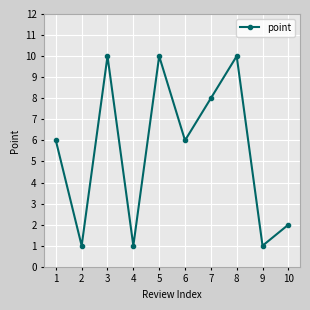

What is the change in value from 3 to 7?

-2